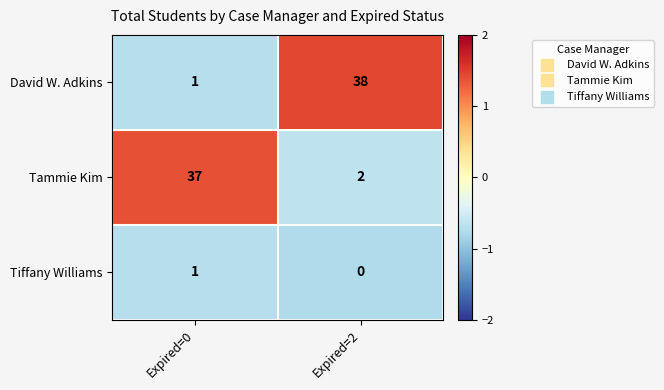

Is the value of Tiffany Williams at Expired=0 greater than the value of Tammie Kim at Expired=0?

No